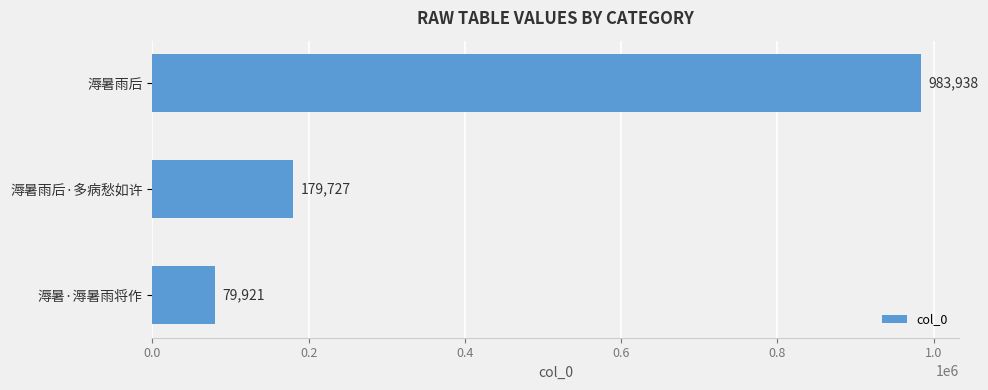

What is the minimum value shown in the chart?

79921